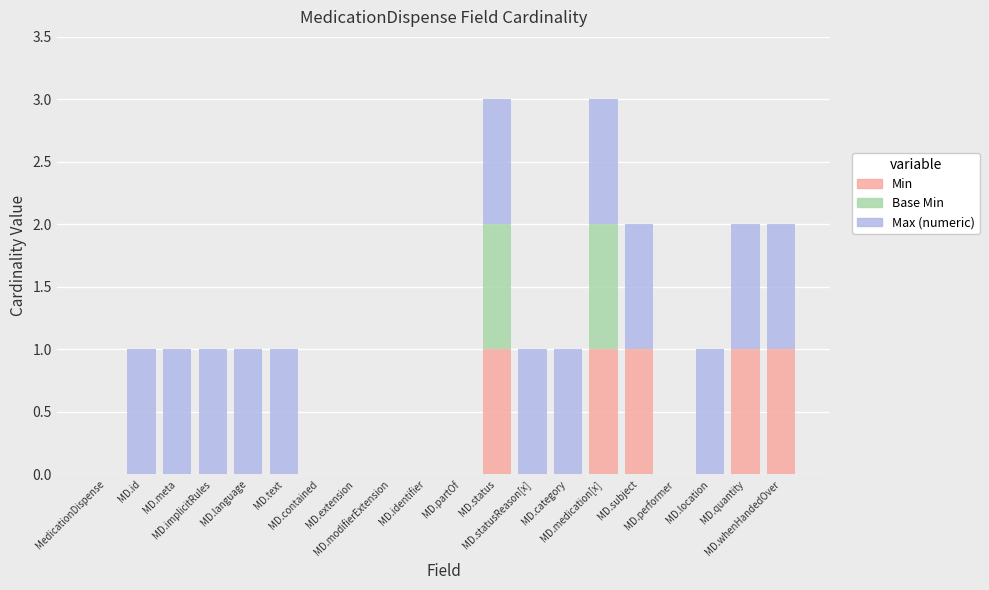

Count the Base Min values in the range 0 to 1.

20